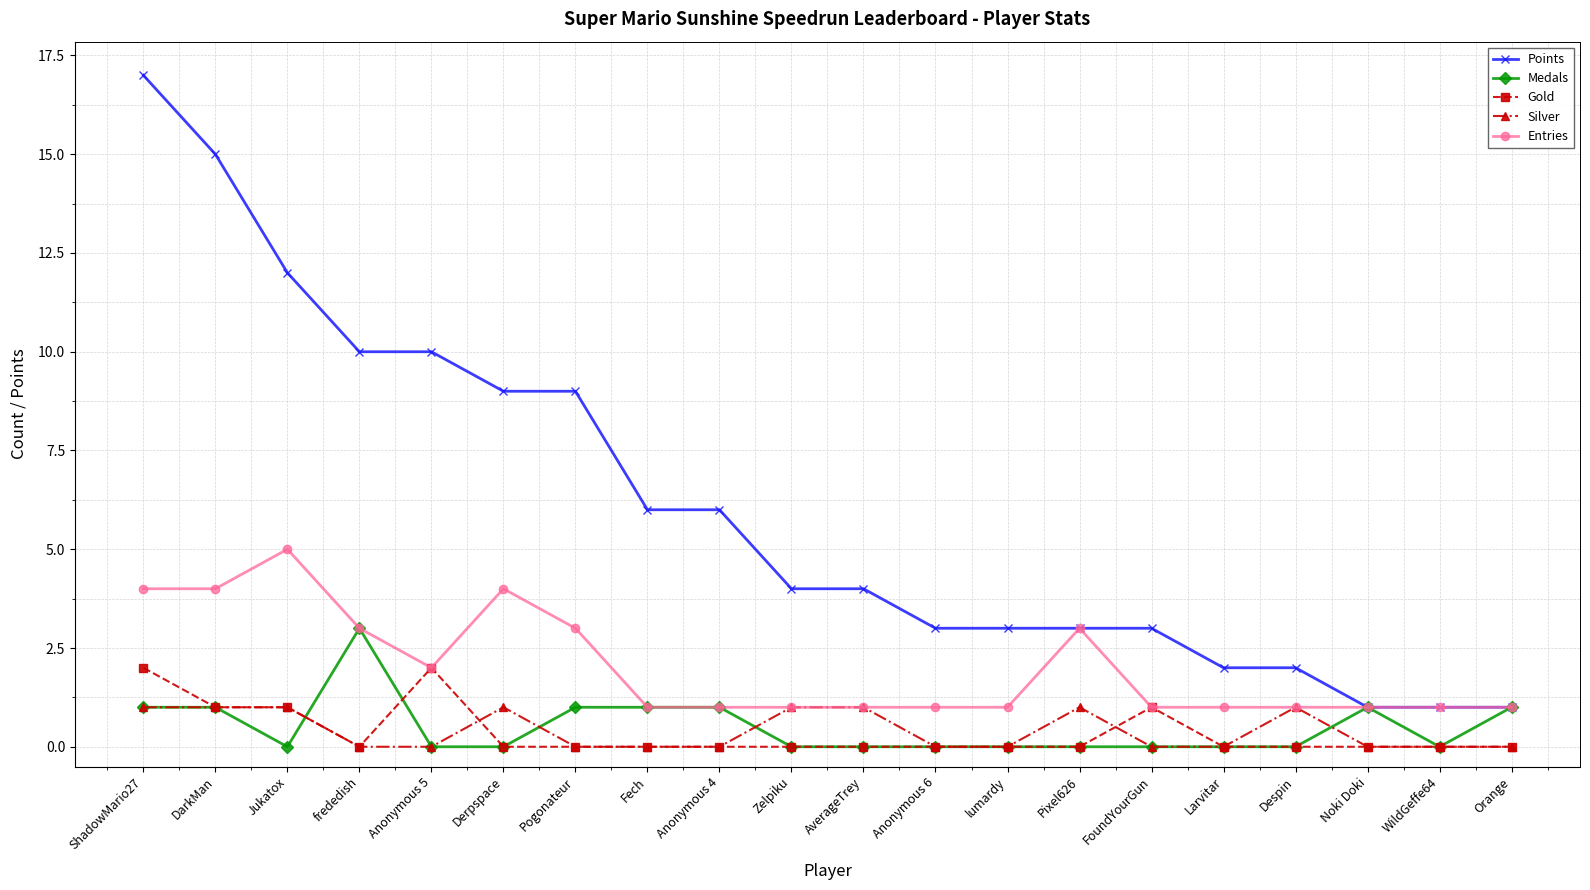

True or false: Gold has more than 1 interior local peaks.

True